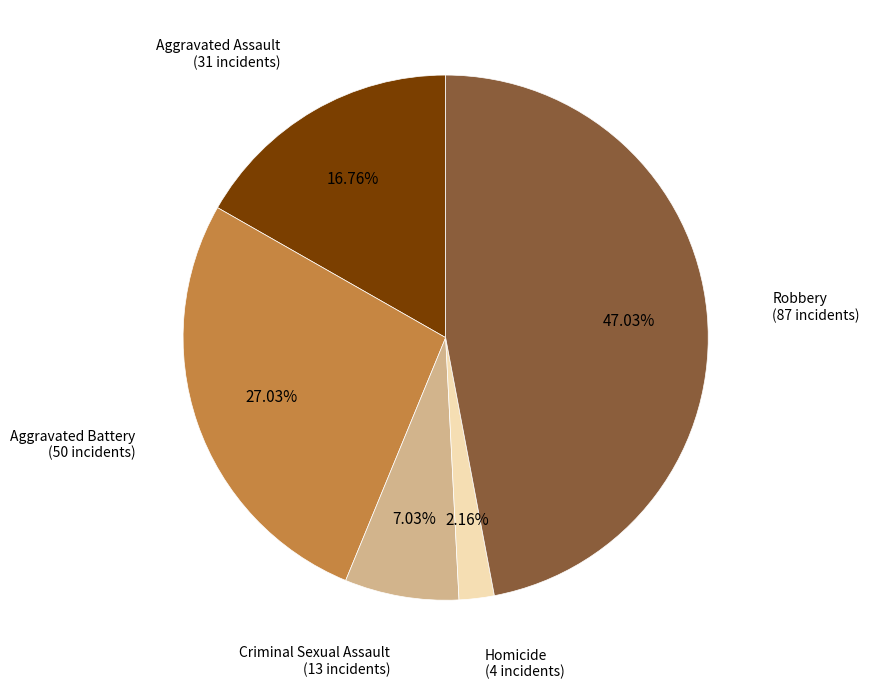

Count the number of slices in the pie.

5